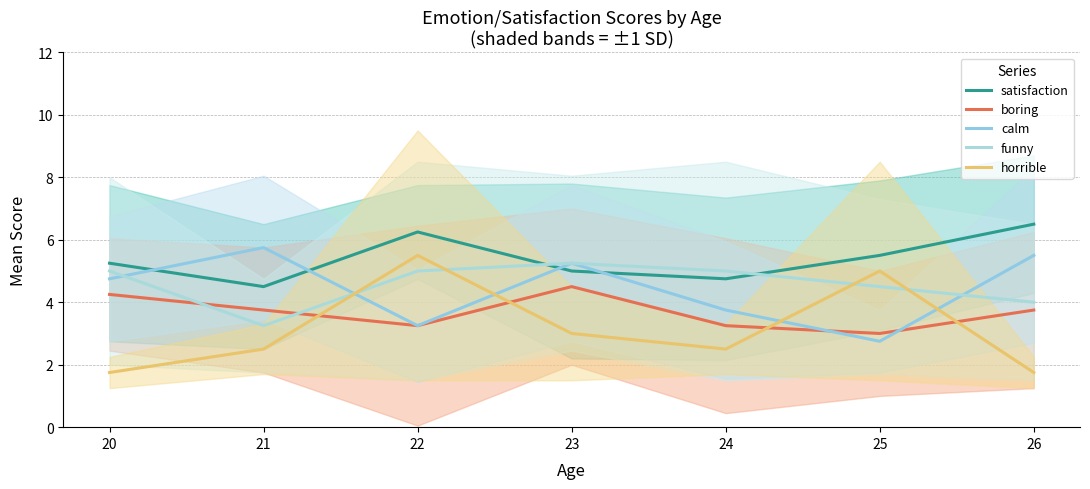

How many distinct data groups are displayed?

5